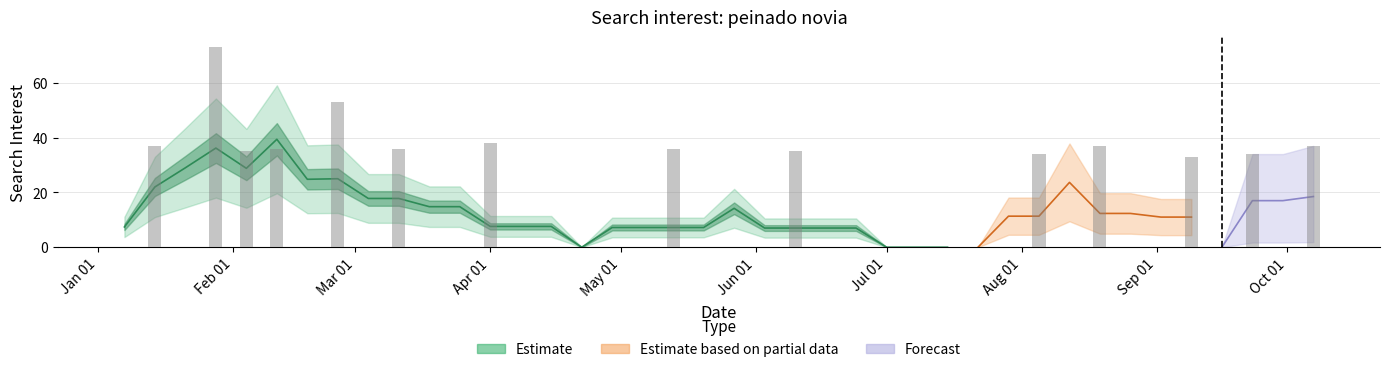

Rank the categories by value from highest to lowest.

2018-01-28, 2018-02-25, 2018-04-01, 2018-01-14, 2018-08-19, 2018-10-07, 2018-02-11, 2018-03-11, 2018-05-13, 2018-02-04, 2018-06-10, 2018-08-05, 2018-09-23, 2018-09-09, 2018-01-07, 2018-01-21, 2018-02-18, 2018-03-04, 2018-03-18, 2018-03-25, 2018-04-08, 2018-04-15, 2018-04-22, 2018-04-29, 2018-05-06, 2018-05-20, 2018-05-27, 2018-06-03, 2018-06-17, 2018-06-24, 2018-07-01, 2018-07-08, 2018-07-15, 2018-07-22, 2018-07-29, 2018-08-12, 2018-08-26, 2018-09-02, 2018-09-16, 2018-09-30